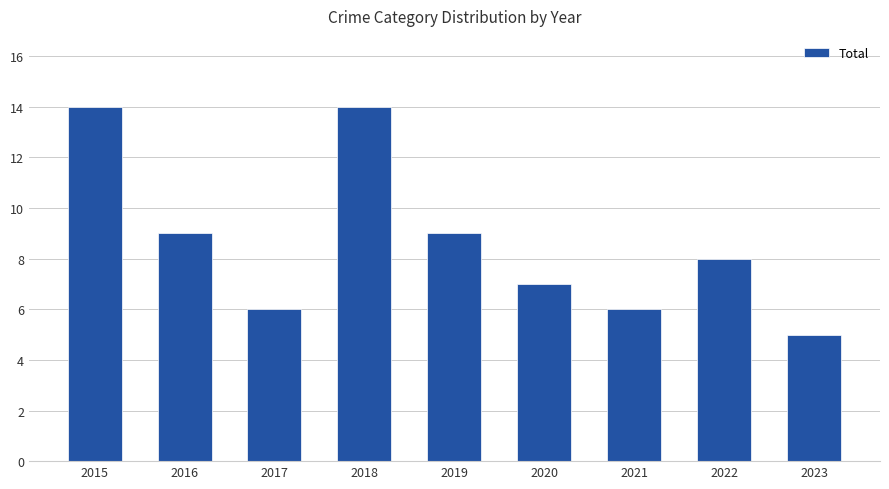

Which has a higher value, 2017 or 2018?

2018